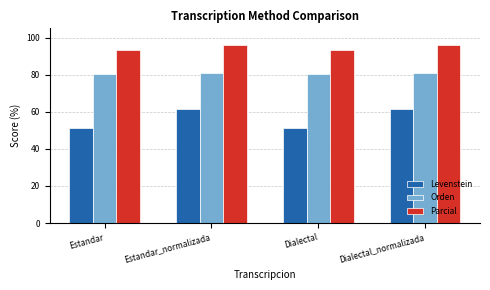

Reading left to right, transcribe all the data shown in this chart.

Levenstein: 51.0	61.3	51.0	61.3
Orden: 80.3	81.0	80.3	81.0
Parcial: 93.2	96.1	93.2	96.1